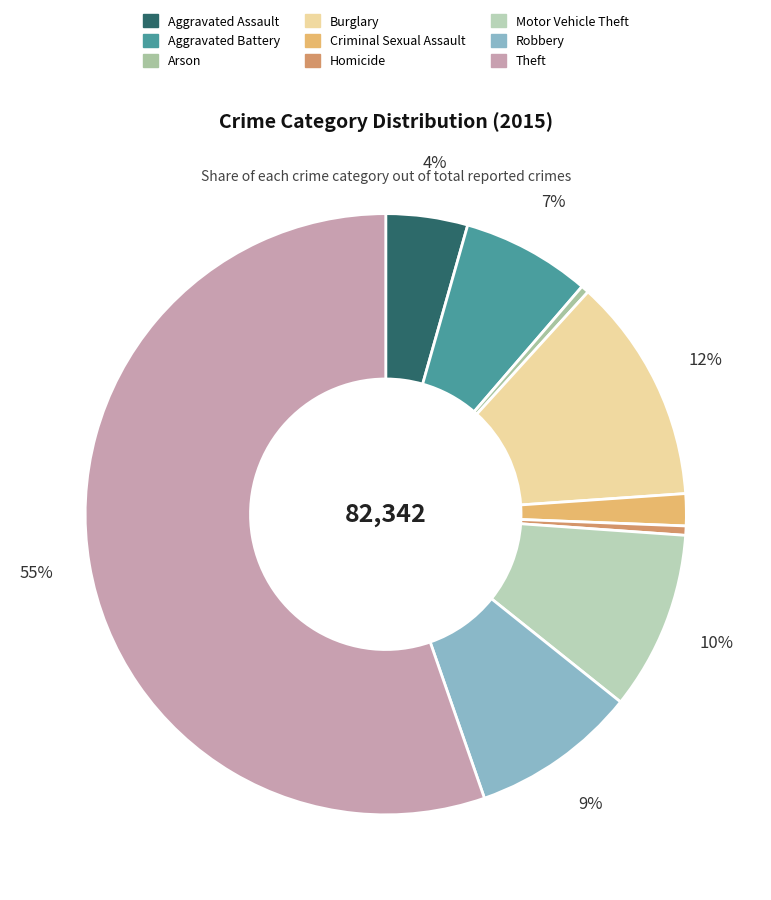

What percentage is the Aggravated Assault slice, to the nearest percent?

4%